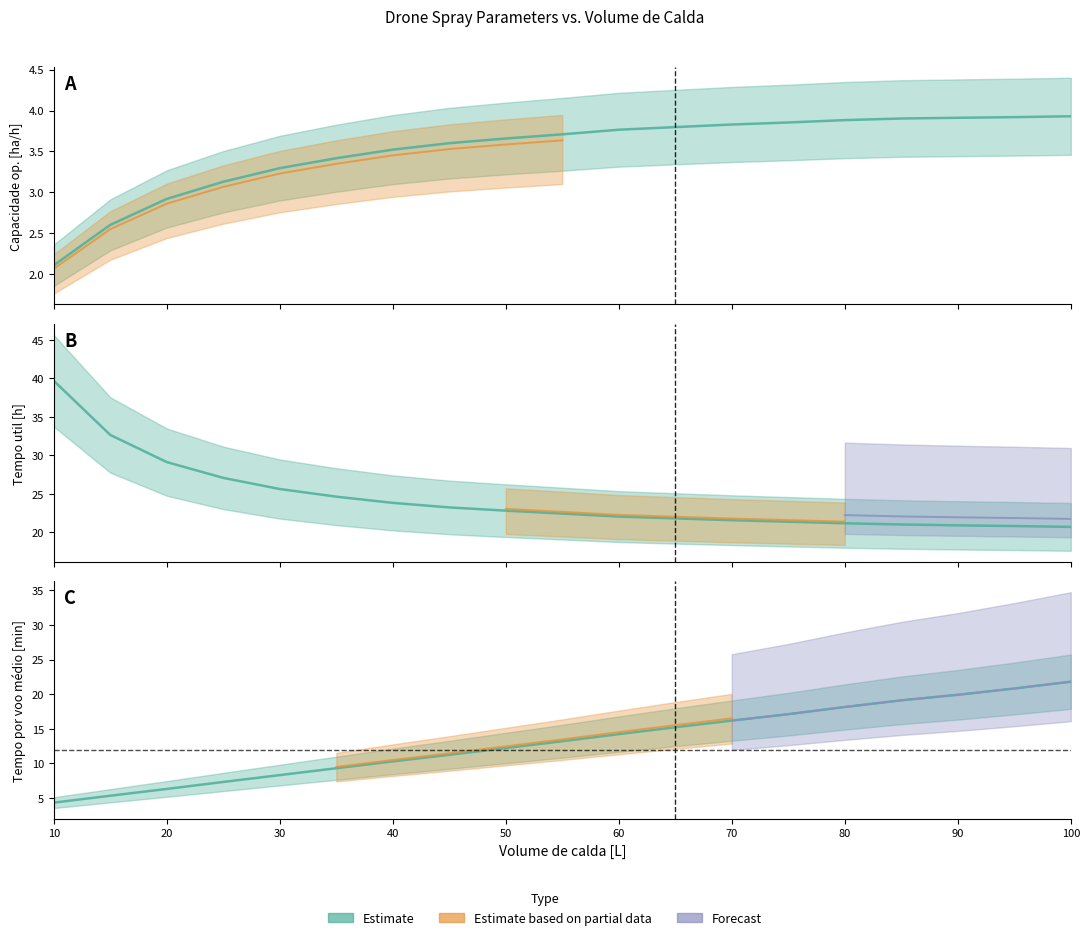

How many values in the Capacidade op. [ha/h] series exceed 3?

16